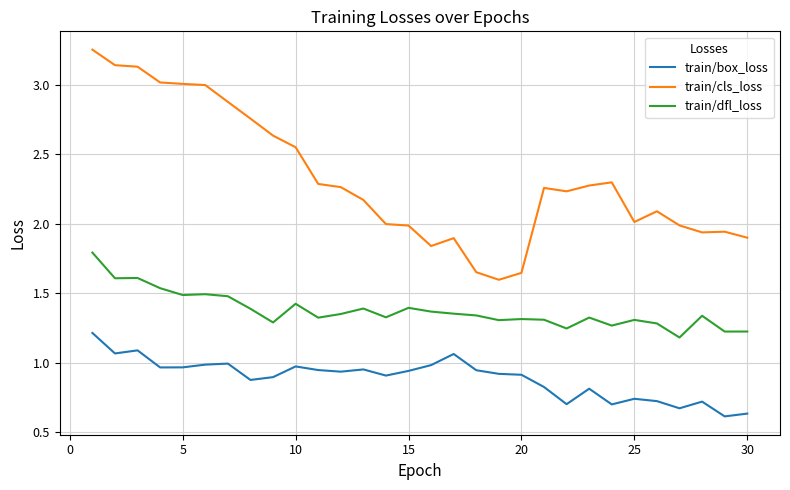

True or false: train/box_loss has more than 1 points higher than both neighbors.

True